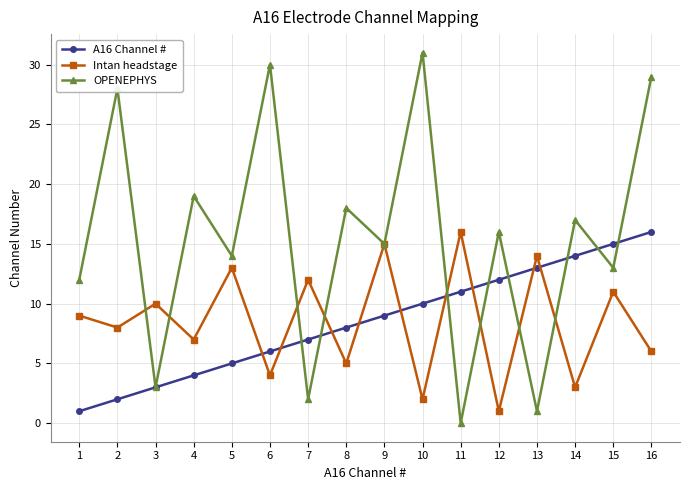

What is the minimum value for Intan headstage?

1